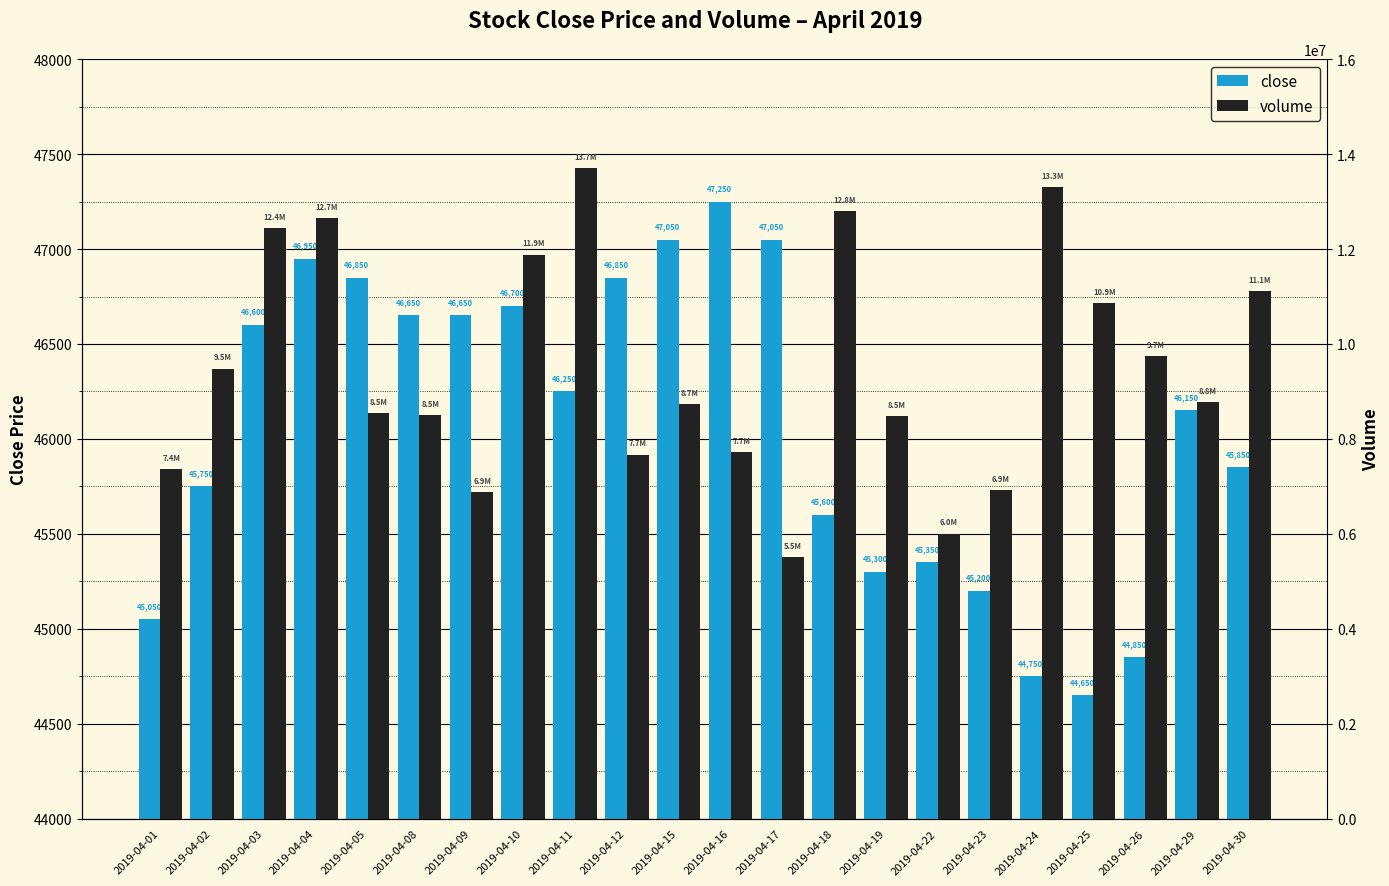

What is the value of the close bar at the 19th from the left?

44650